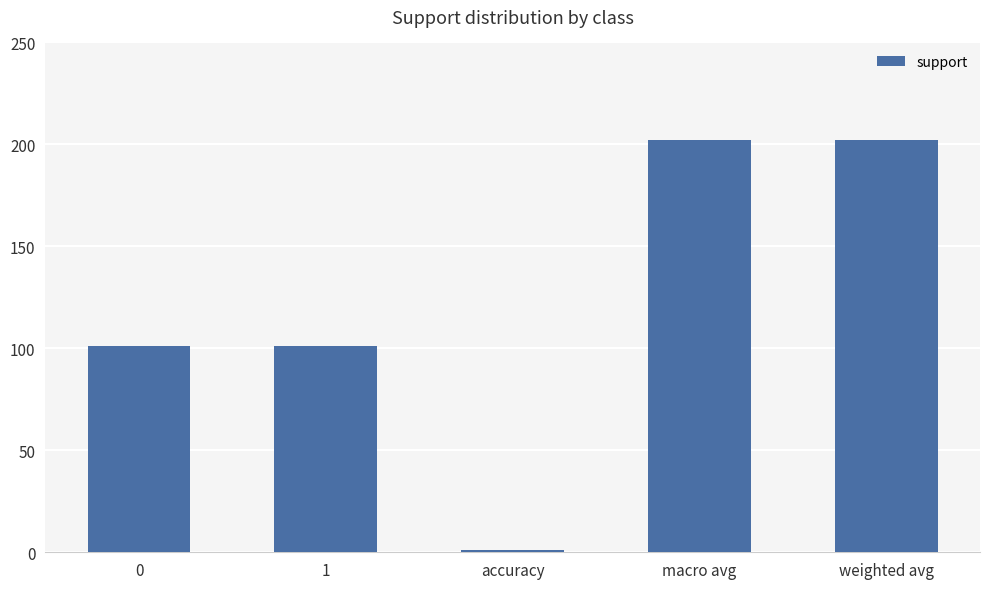

What is the change in value from 0 to macro avg?

+101